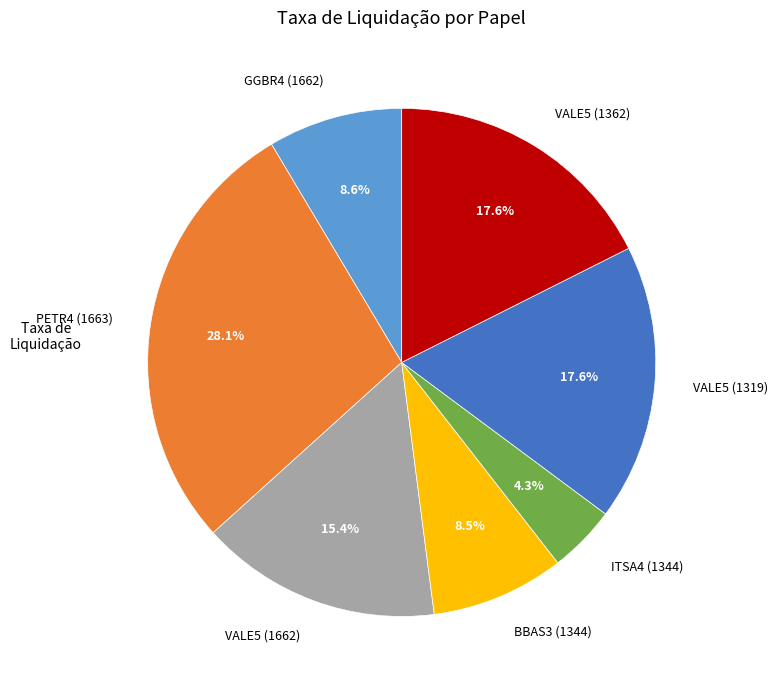

Do VALE5 (1319) and BBAS3 (1344) together represent more than half of the pie?

No